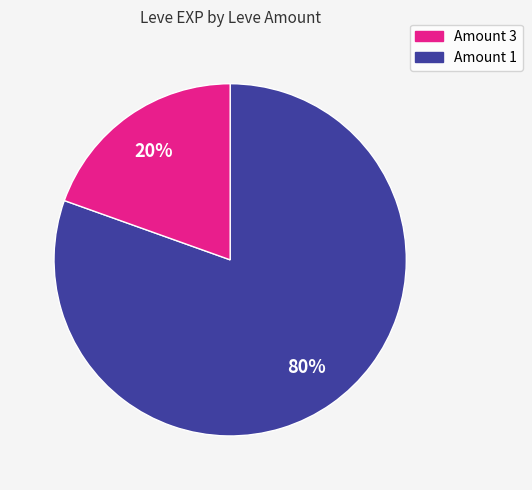

How many slices are in this pie chart?

2